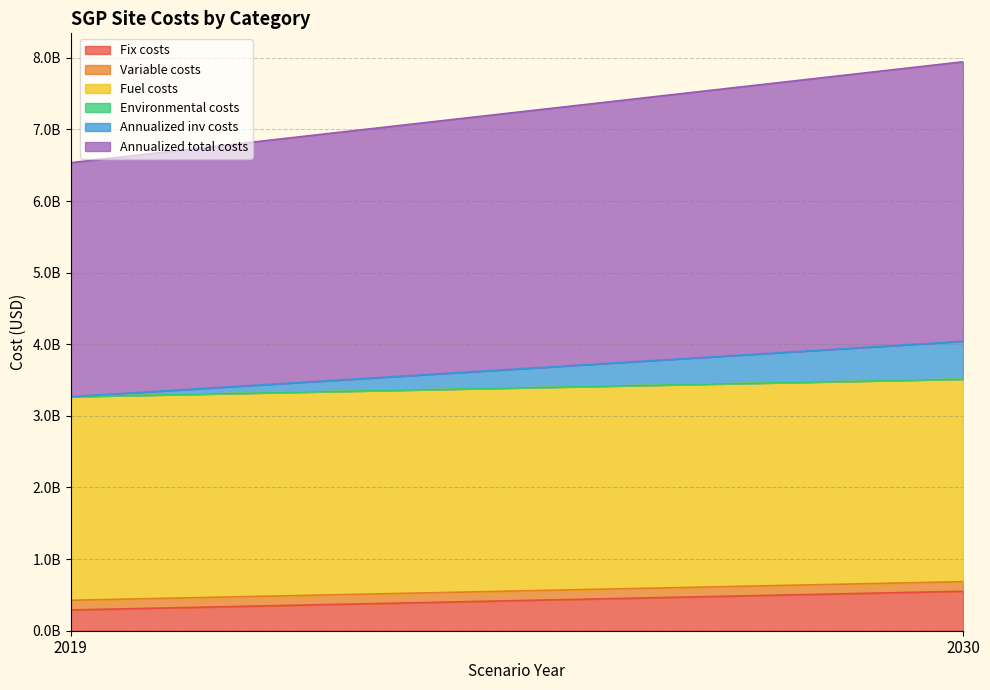

Rank the series at 2030 from highest to lowest value.

Annualized total costs, Fuel costs, Fix costs, Annualized inv costs, Variable costs, Environmental costs